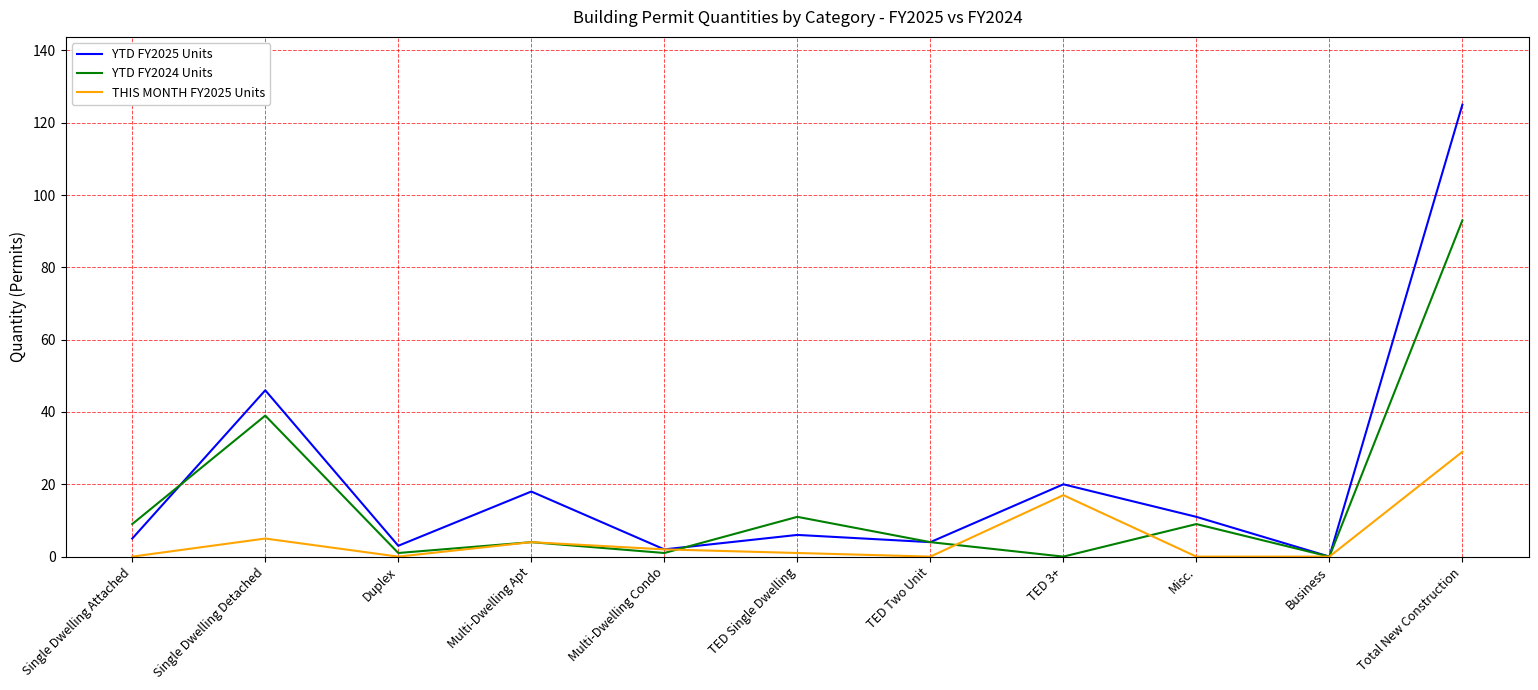

What position from the left is Multi-Dwelling Apt?

4